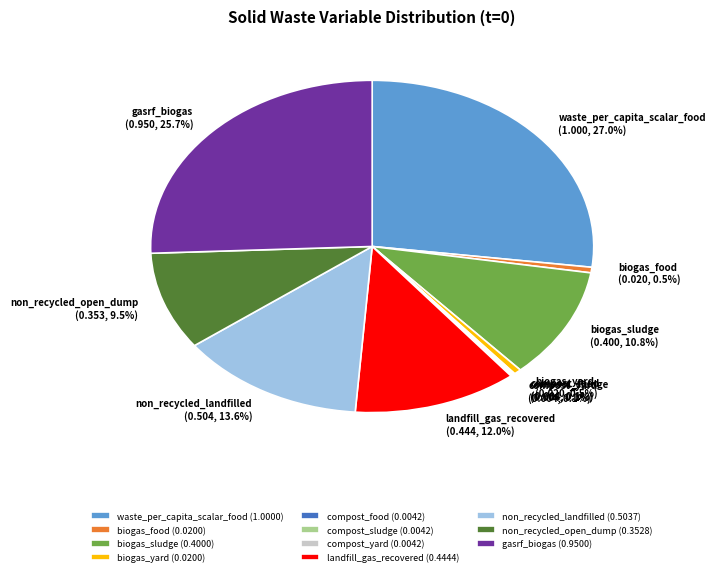

How much of the chart is everything except biogas_sludge (0.4000)?

89.2%